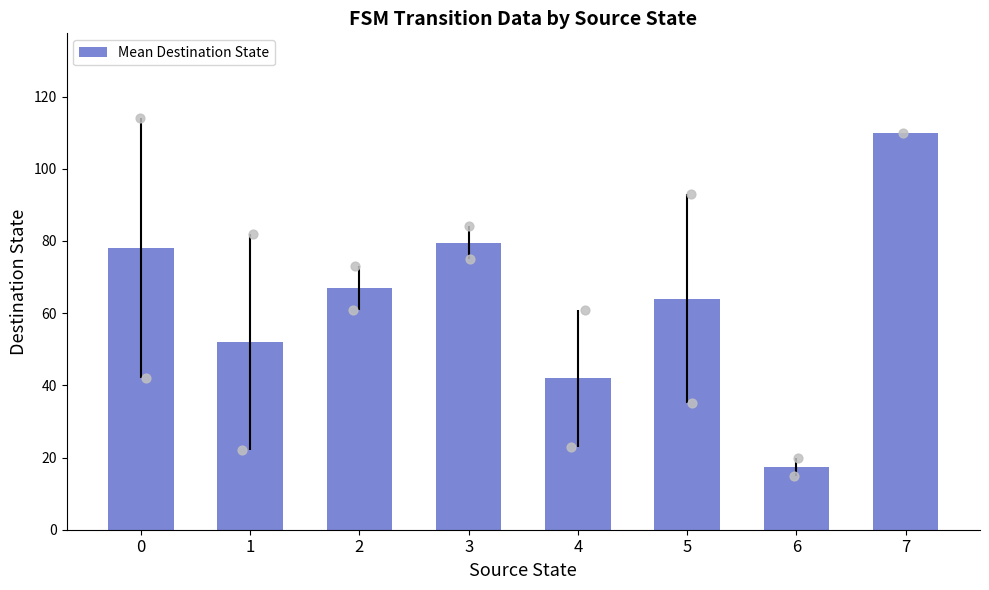

Between 5 and 4, which is larger?

5